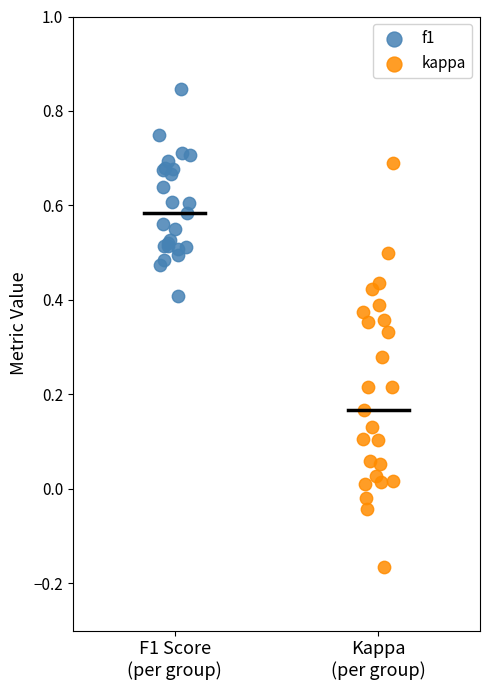

Which series reaches the minimum Y coordinate?

kappa